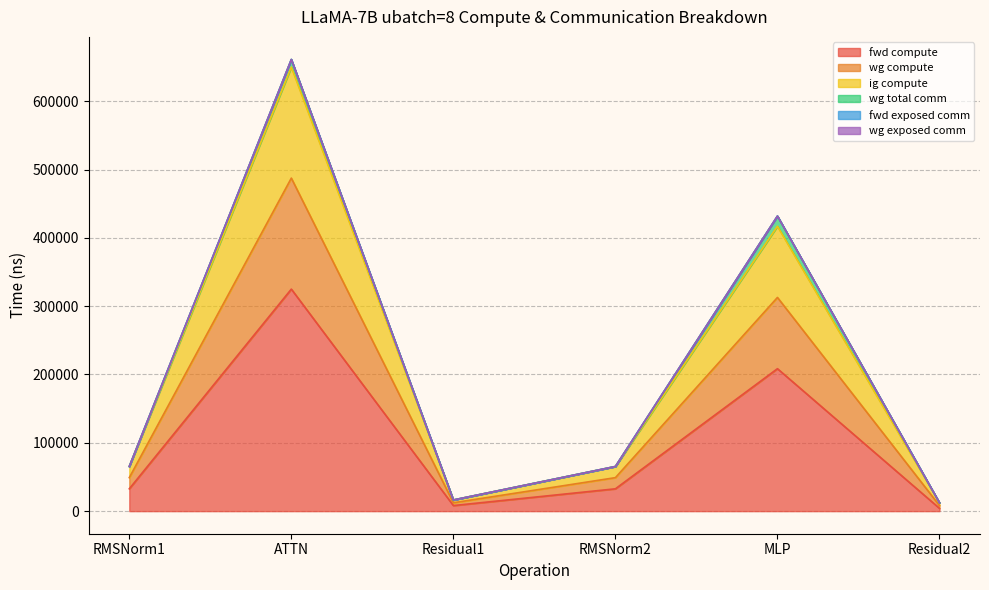

What is the sum of all fwd compute values?

611064.5